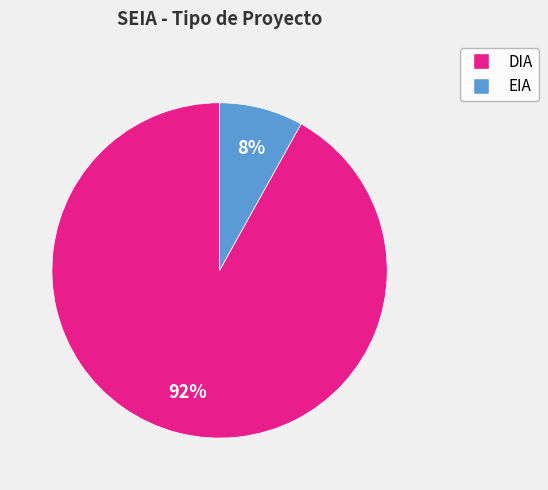

How many segments does this pie chart have?

2